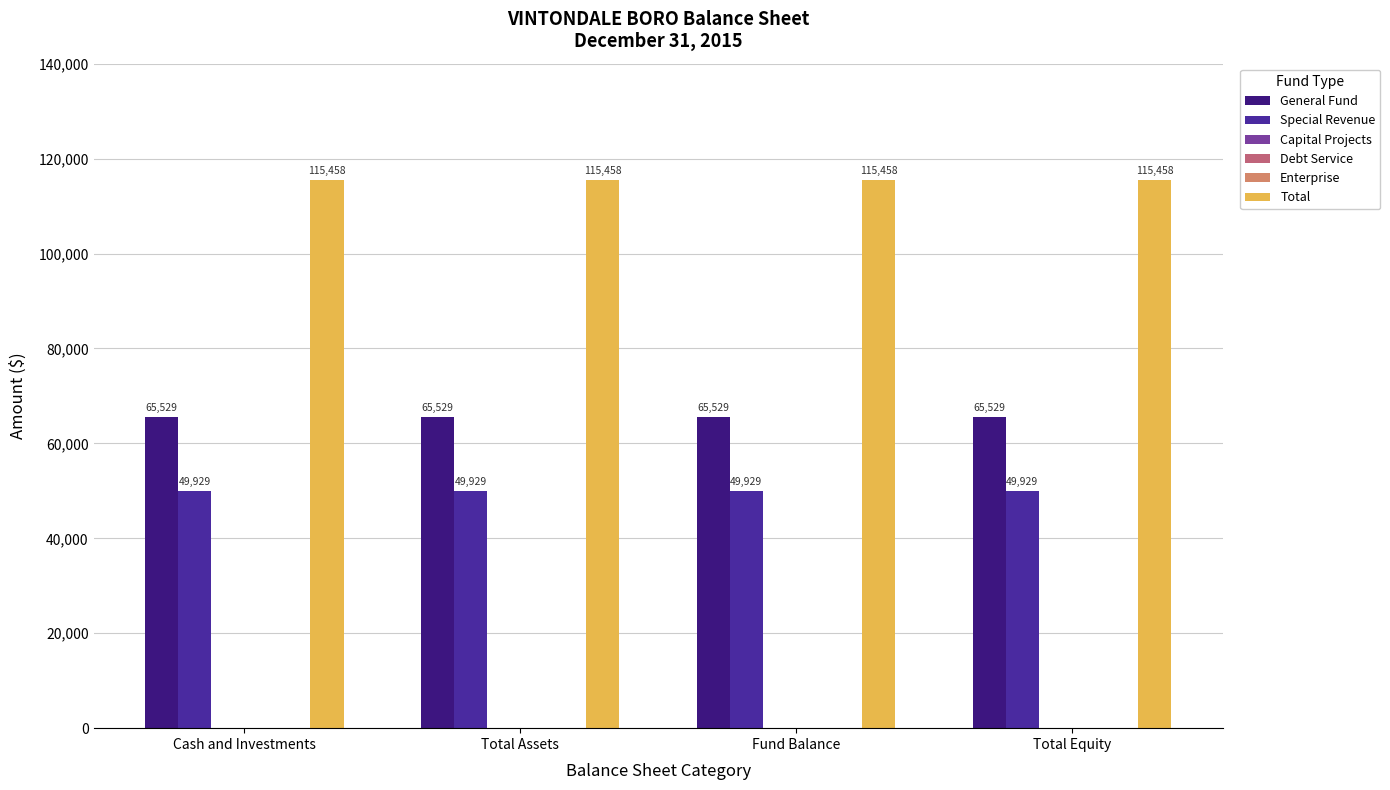

What is the highest value of the General Fund series?

65529